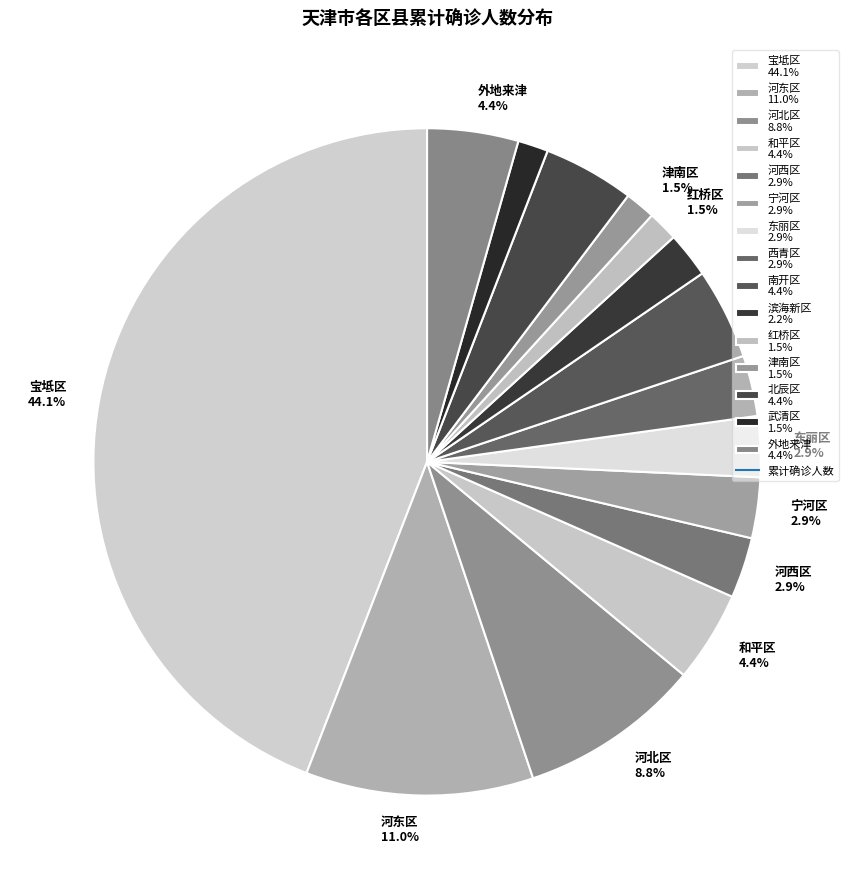

The 河北区 slice represents 16% of the pie. True or false?

False